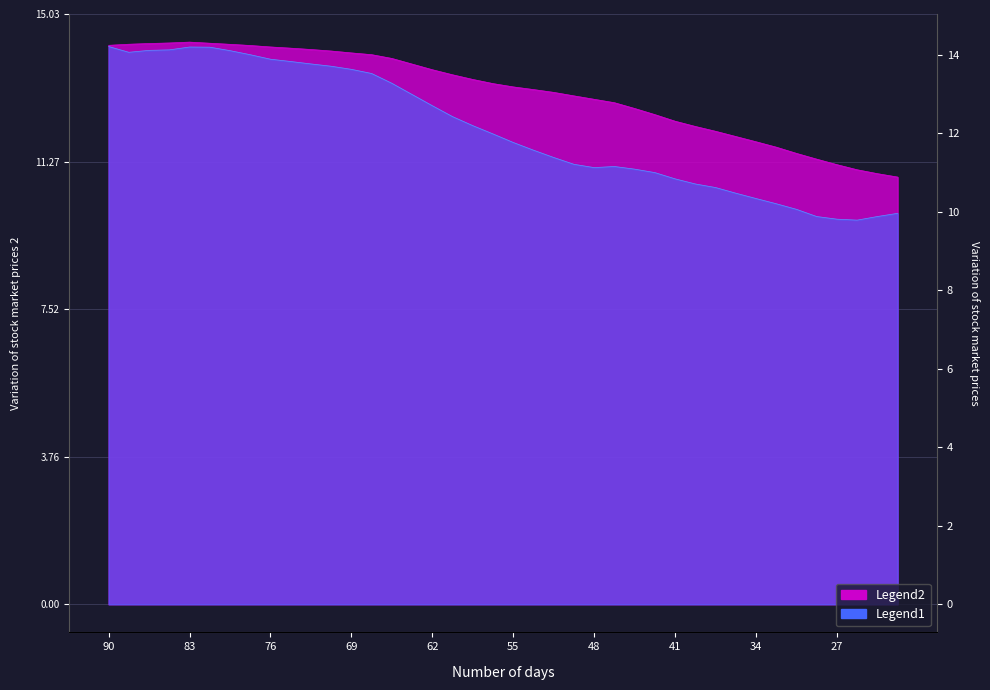

What are all the series names shown in the legend?

Legend1, Legend2